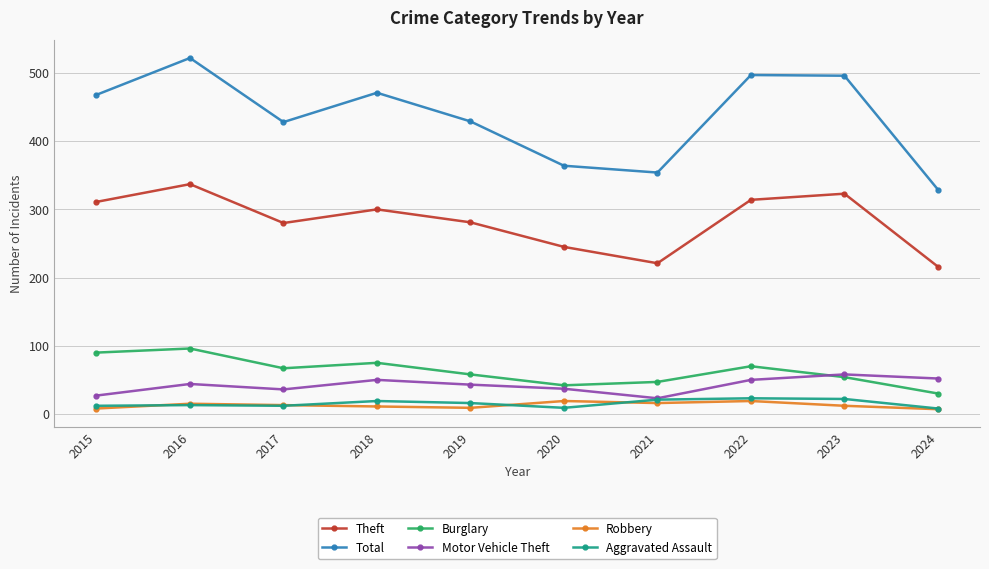

Which series has the largest total across all categories?

Total